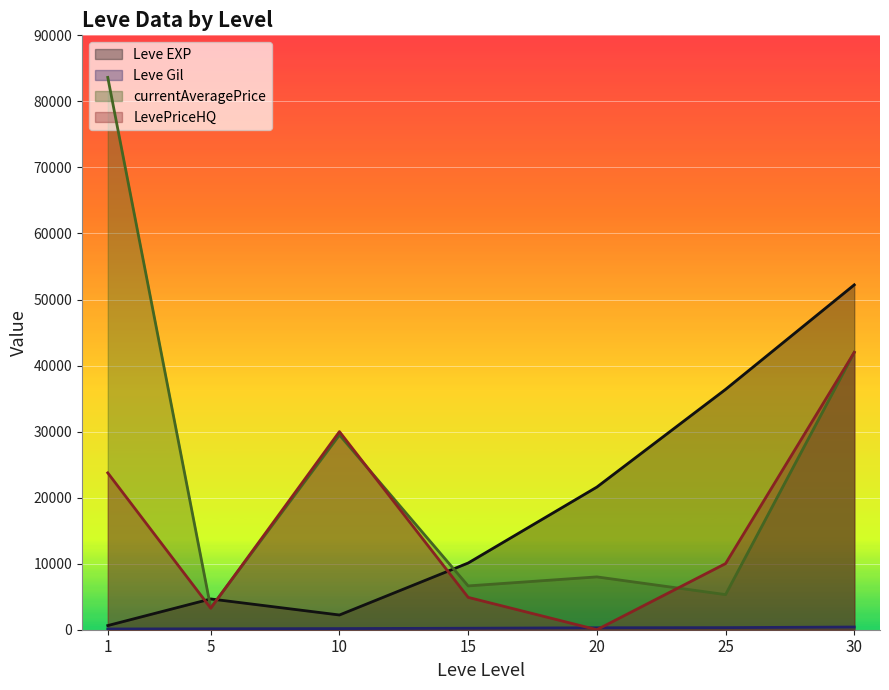

Reading left to right, list all the values displayed in this chart.

Leve EXP: 630.0	4660.0	2230.0	10100.0	21600.0	36390.0	52220.0
Leve Gil: 112.0	140.0	172.0	226.0	295.0	317.0	410.0
currentAveragePrice: 83628.4	3302.7	29495.8	6633.3	7999.5	5317.0	42000.0
LevePriceHQ: 23750.0	3259.8	29995.7	4900.0	0.0	10013.3	42000.0